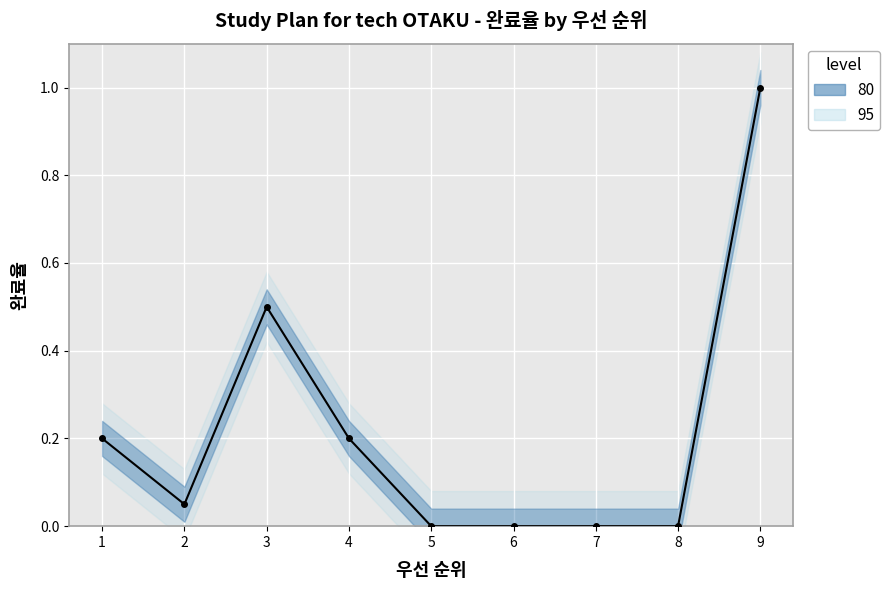

The chart shows a value of 0.0 at 7. True or false?

True